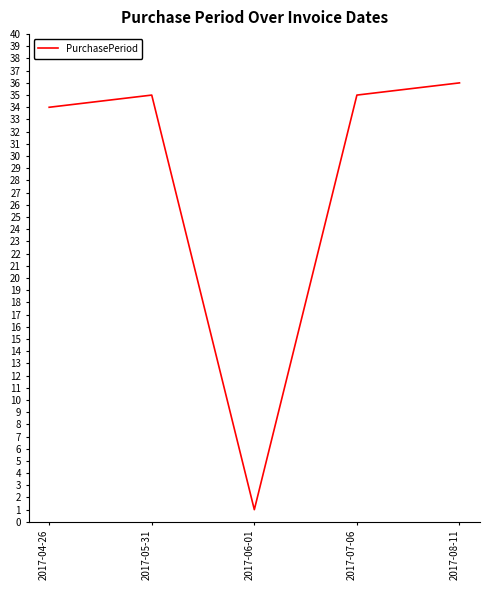

Does the chart have visible grid lines?

No